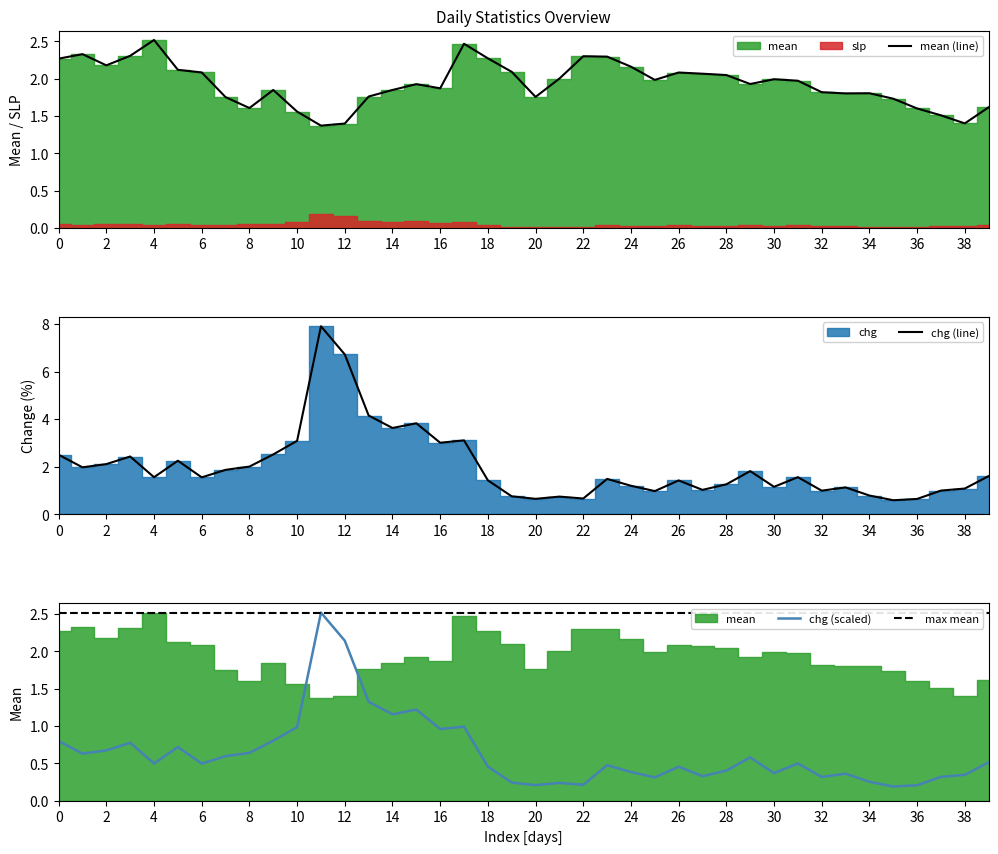

The value of chg (scaled) at 24 is 0.1. True or false?

False